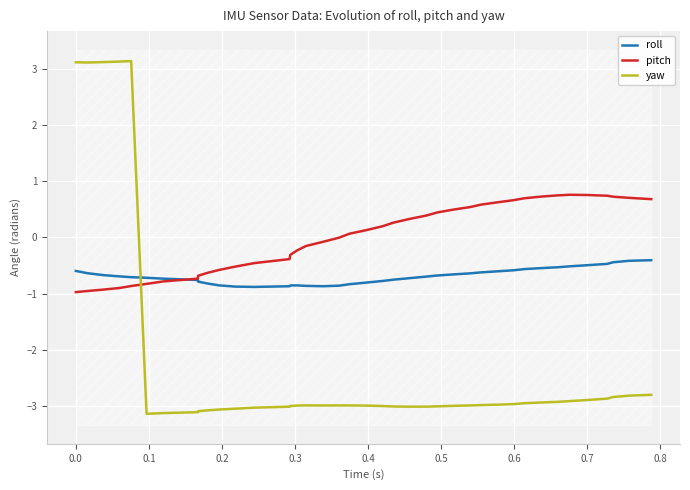

What is the difference between the maximum and second lowest values in the yaw series?

6.3